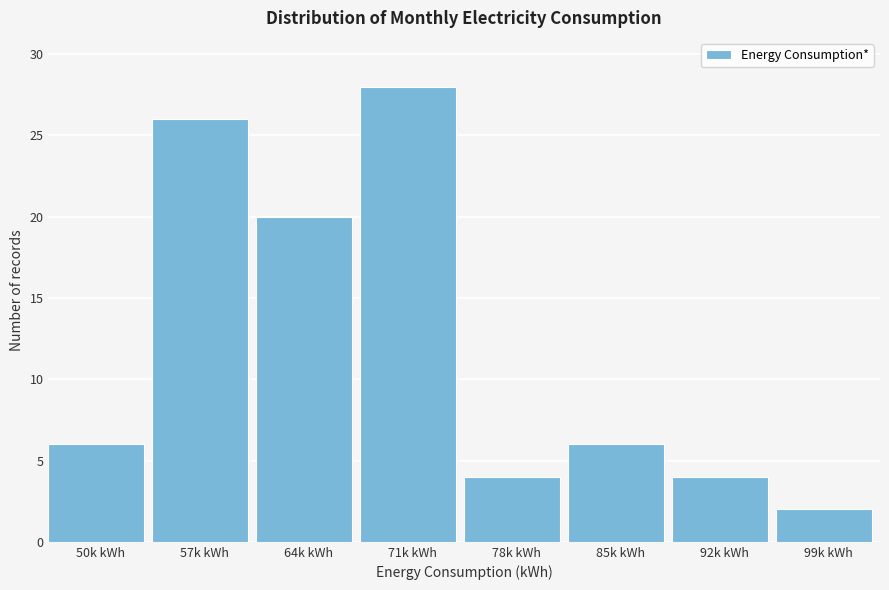

Reading left to right, what are all the values shown in this chart?

50k kWh=6	57k kWh=26	64k kWh=20	71k kWh=28	78k kWh=4	85k kWh=6	92k kWh=4	99k kWh=2